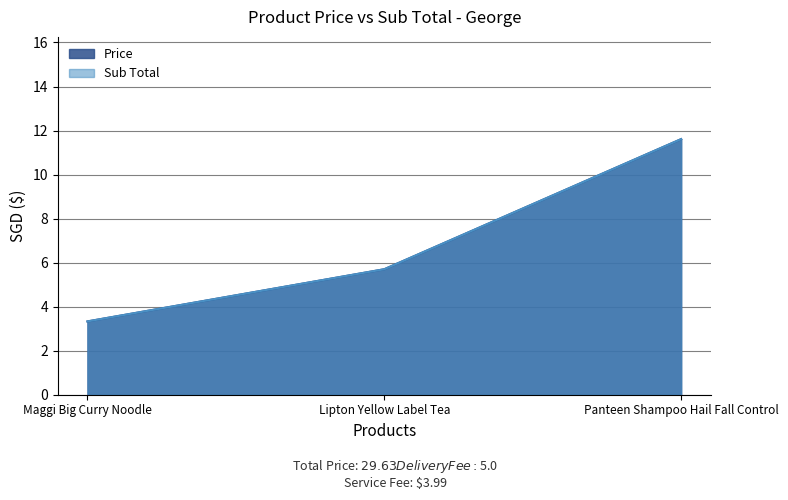

Rank the categories by Price value from highest to lowest.

Panteen Shampoo Hail Fall Control, Lipton Yellow Label Tea, Maggi Big Curry Noodle